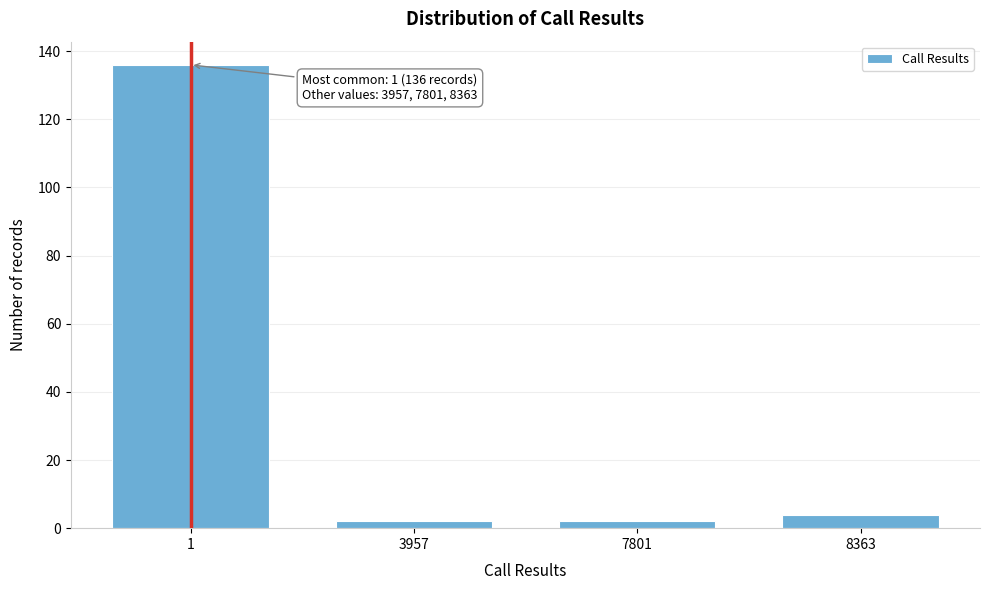

Reading left to right, transcribe all the data shown in this chart.

1=136	3957=2	7801=2	8363=4